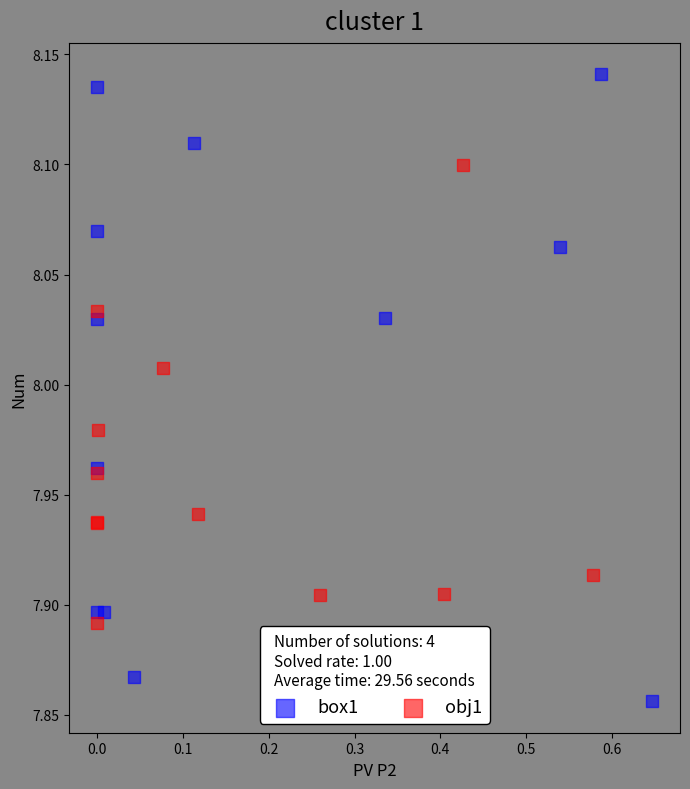

Which series reaches the maximum Y coordinate?

box1